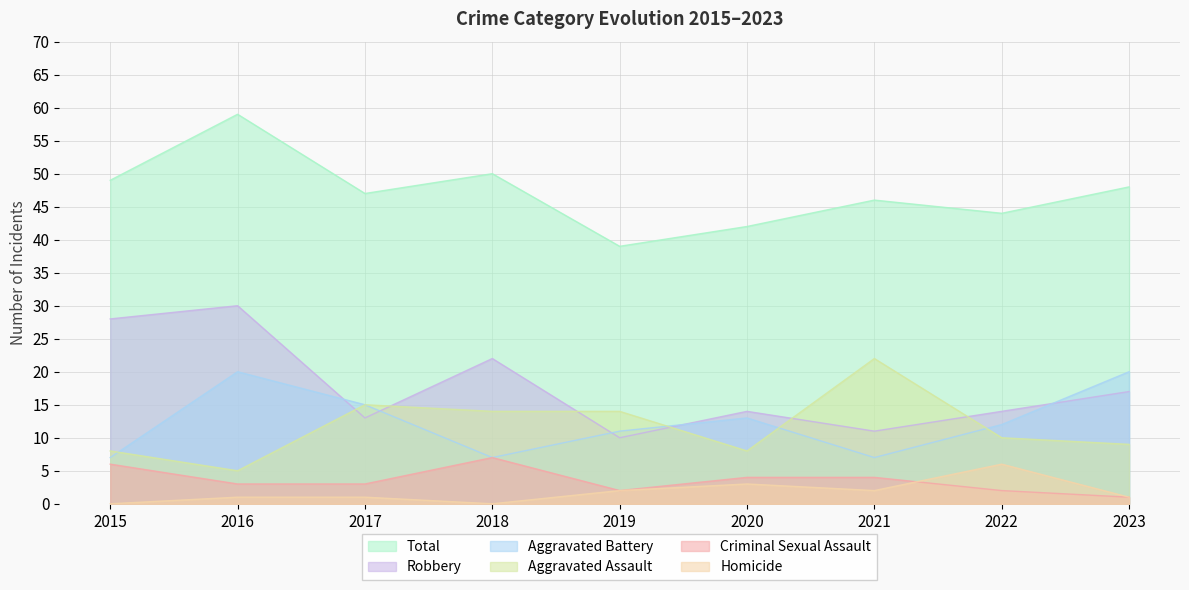

Reading left to right, extract all data points from this chart.

Aggravated Assault: 2015=8	2016=5	2017=15	2018=14	2019=14	2020=8	2021=22	2022=10	2023=9
Aggravated Battery: 2015=7	2016=20	2017=15	2018=7	2019=11	2020=13	2021=7	2022=12	2023=20
Criminal Sexual Assault: 2015=6	2016=3	2017=3	2018=7	2019=2	2020=4	2021=4	2022=2	2023=1
Robbery: 2015=28	2016=30	2017=13	2018=22	2019=10	2020=14	2021=11	2022=14	2023=17
Homicide: 2015=0	2016=1	2017=1	2018=0	2019=2	2020=3	2021=2	2022=6	2023=1
Total: 2015=49	2016=59	2017=47	2018=50	2019=39	2020=42	2021=46	2022=44	2023=48